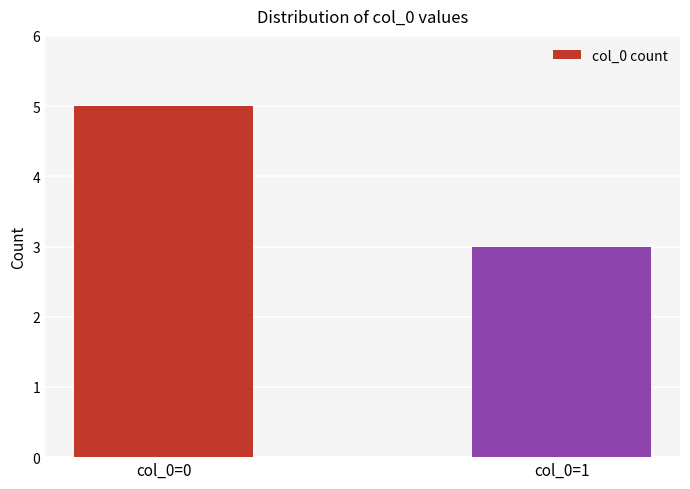

Are the bars grouped side by side (vs. stacked)?

No